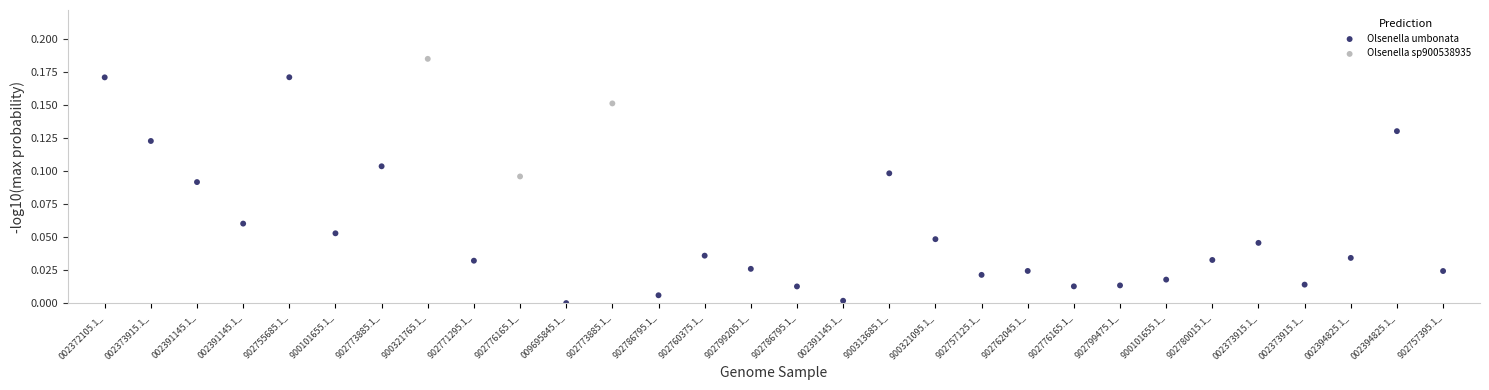

Which series contains the highest Y value?

Olsenella sp900538935